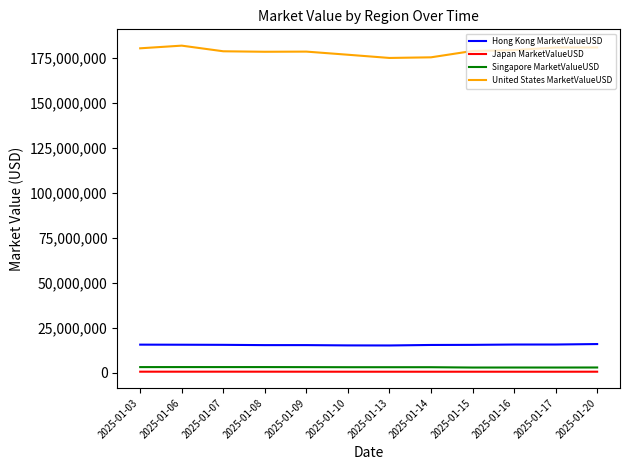

What is the maximum value shown in the chart?

181682433.7